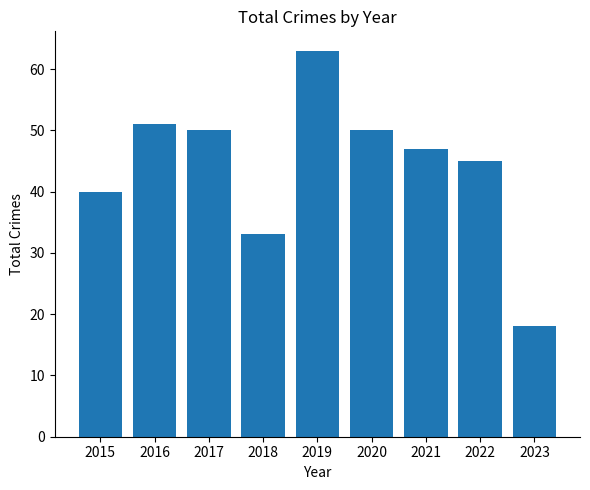

How many distinct data groups are displayed?

1